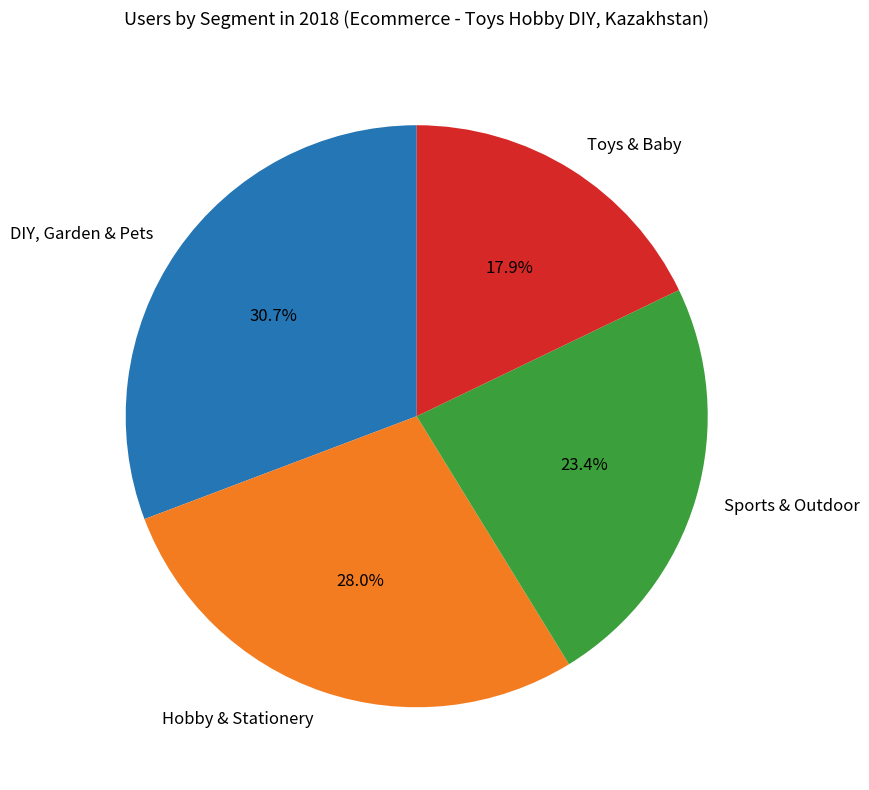

How many slices are in this pie chart?

4